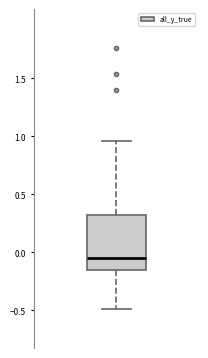

Where is the lower edge of the box on the y-axis? The values are not printed on the chart, so give them approximately, as read against the axis.

-0.15